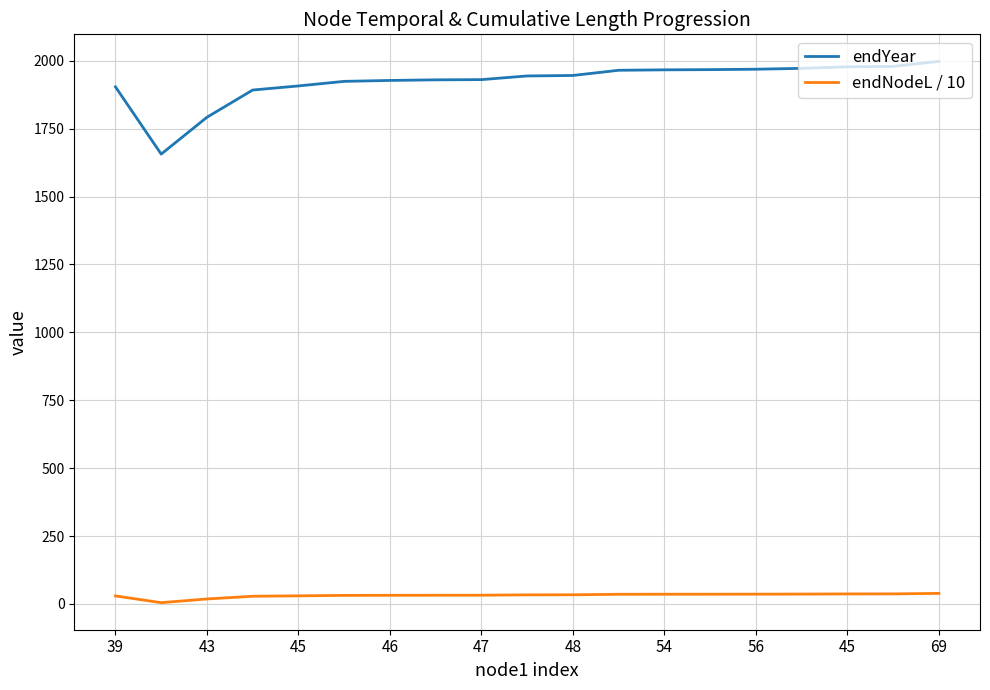

True or false: endYear and endNodeL / 10 intersect in this chart.

False